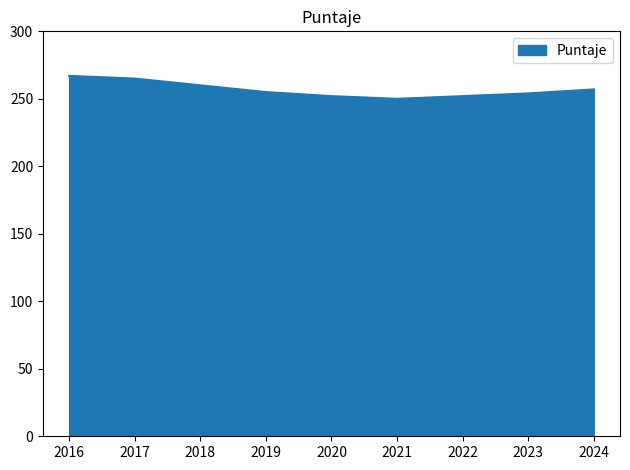

What is the difference between the values at 2023 and 2017?

11